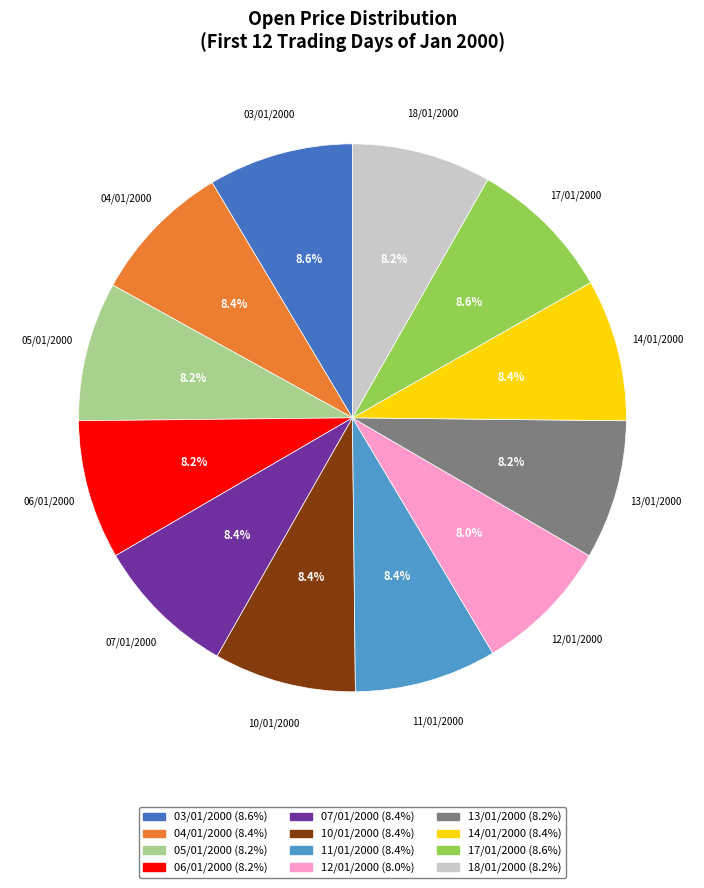

Does any single category account for the majority?

No